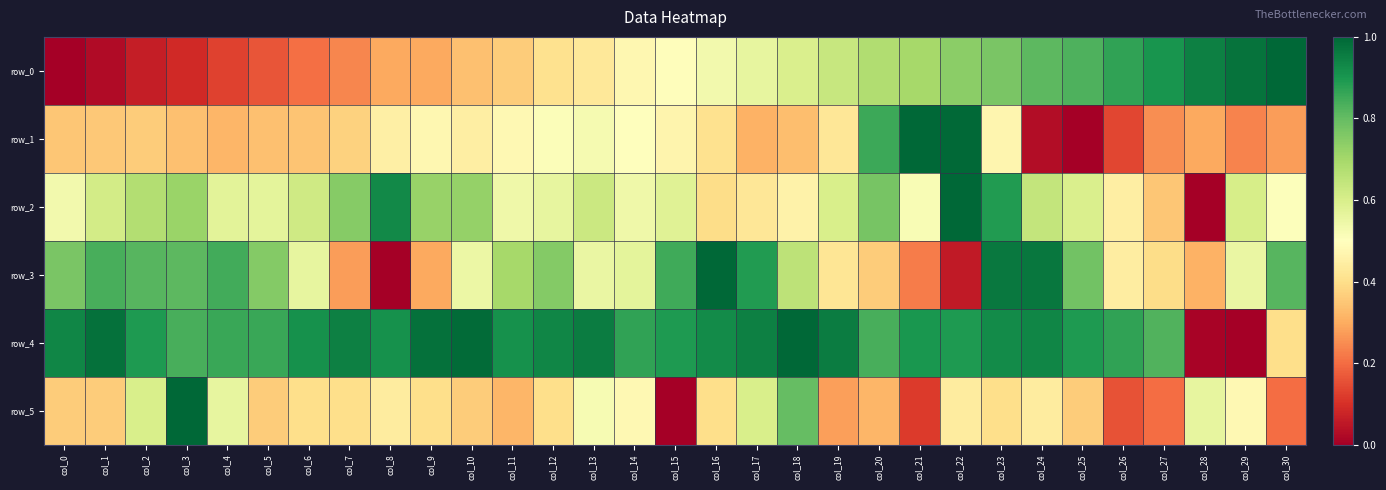

What is the total value across all series at col_30?

3.2